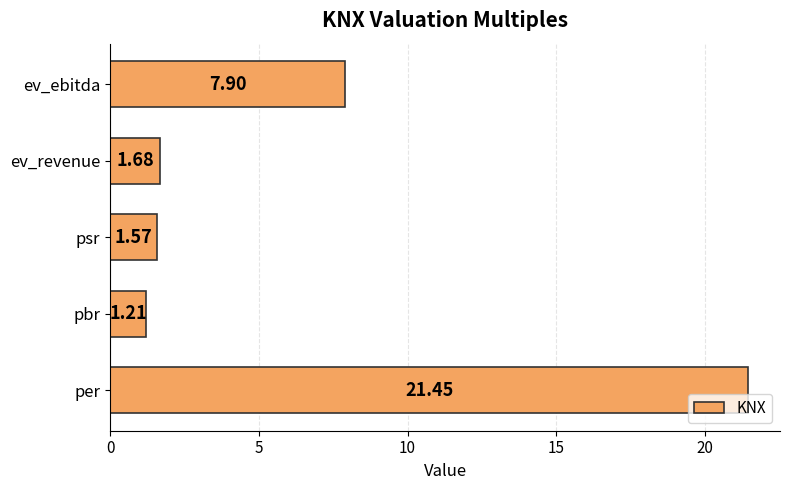

How many bars are there in total?

5